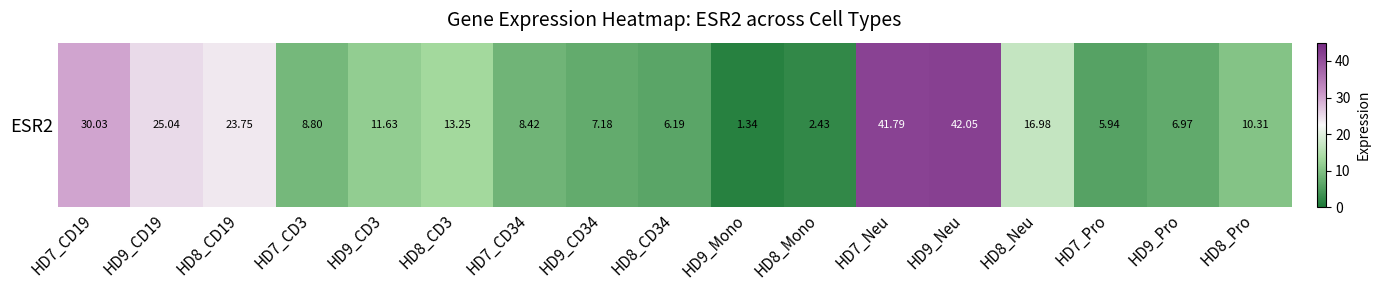

At which label is the value closest to 21?

HD8_CD19